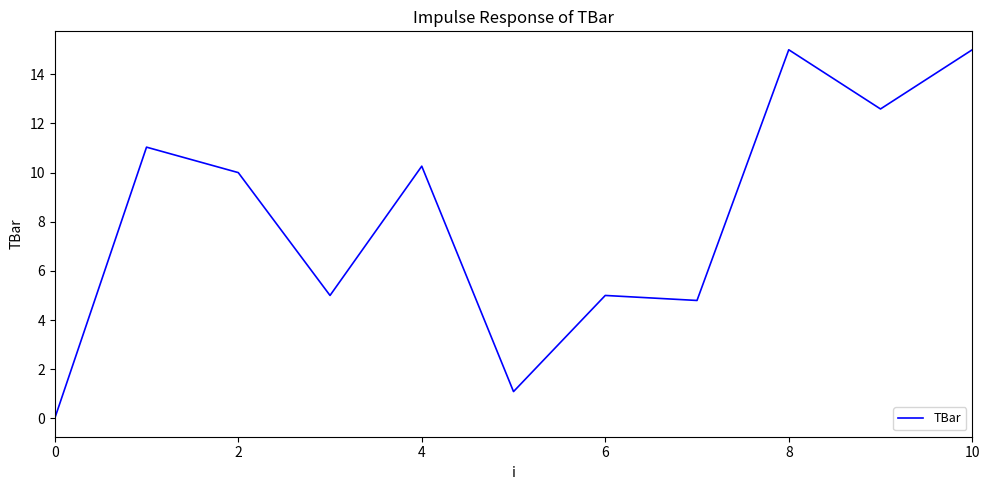

What is the difference between the maximum and minimum values?

15.0